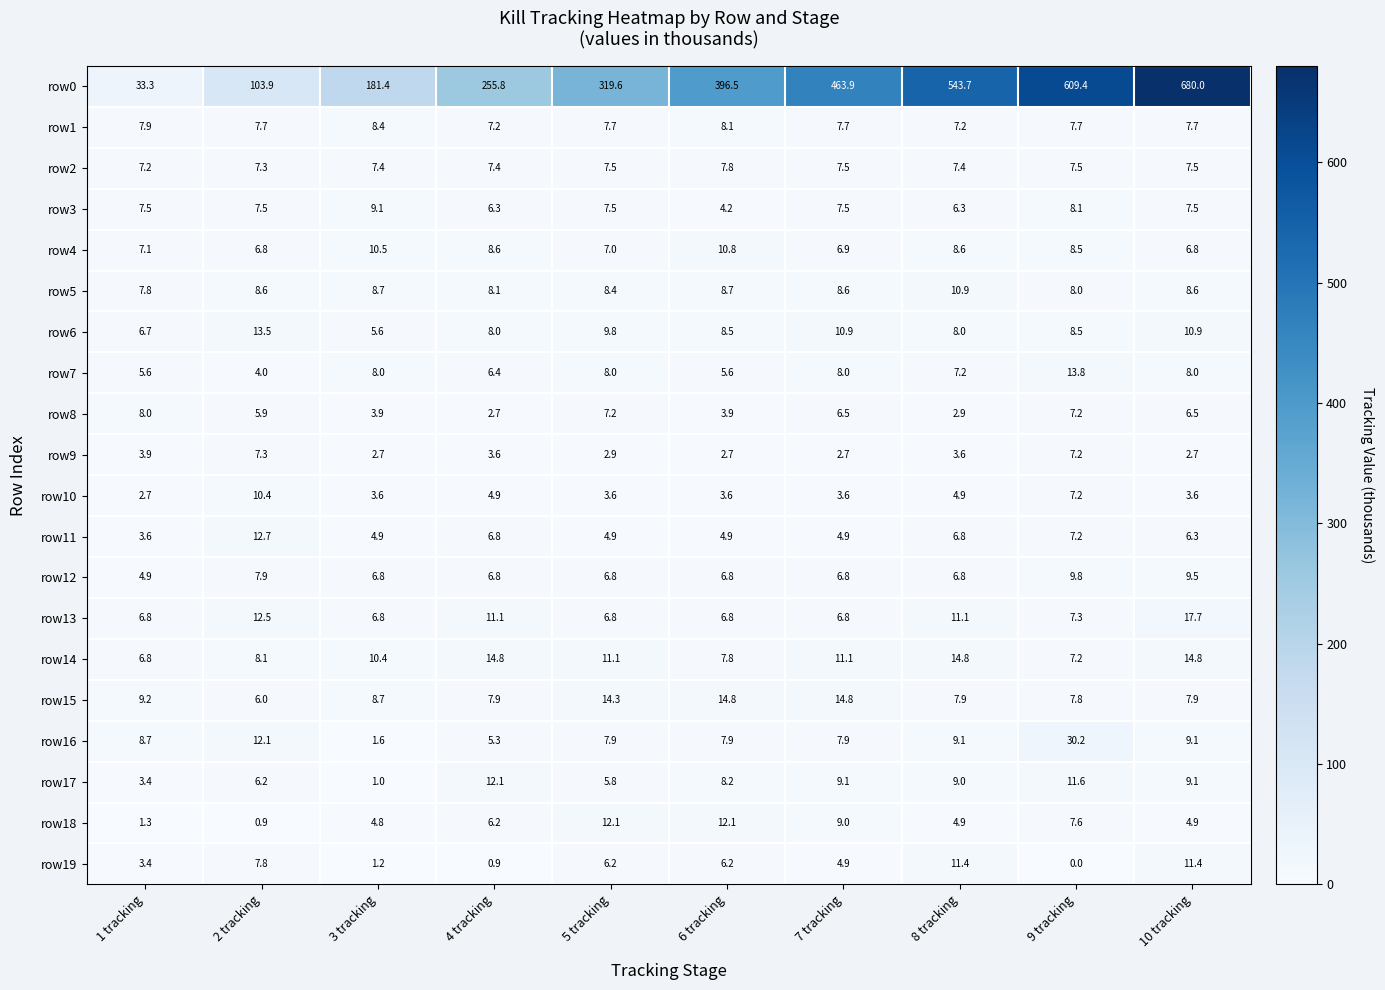

Where does the row5 series first go above 8?

2 tracking